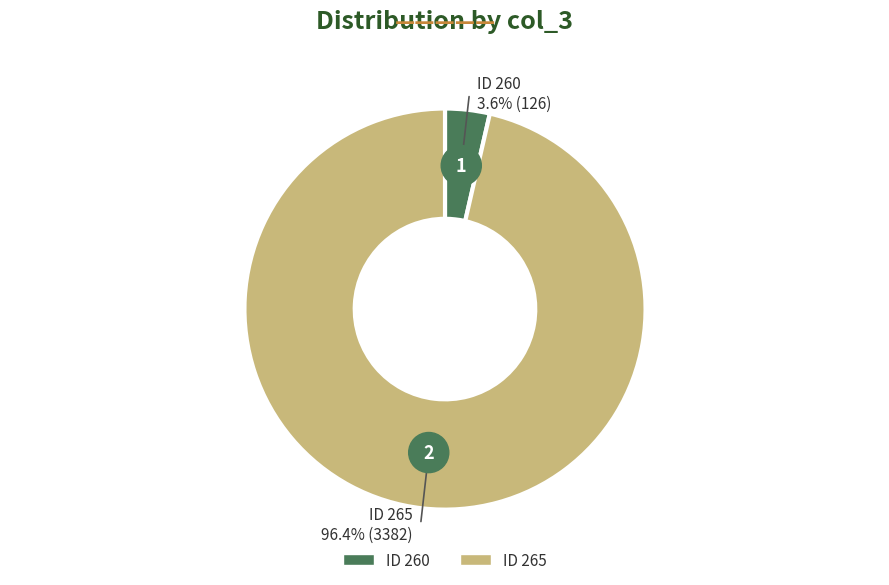

How much of the chart is everything except 260?

96.4%